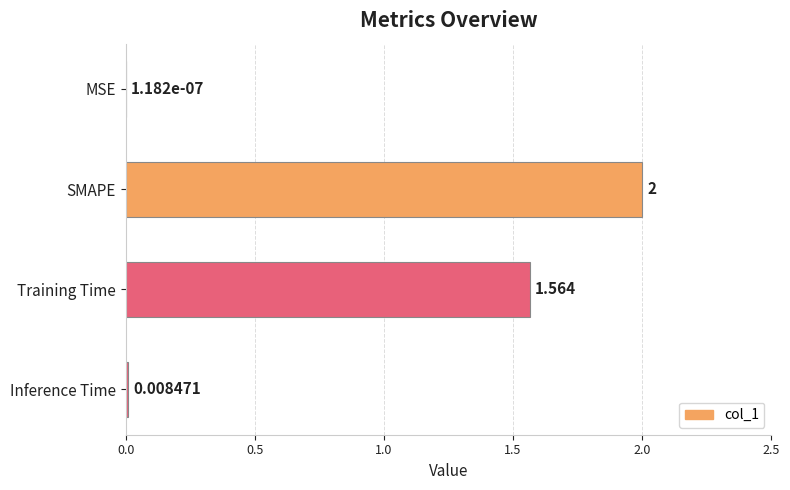

Between MSE and Inference Time, which is larger?

Inference Time